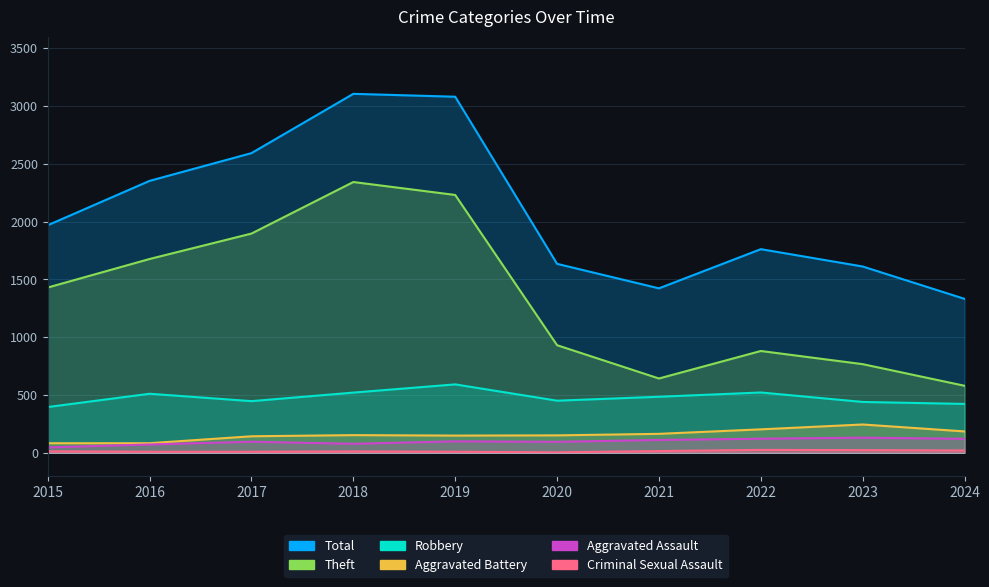

Rank the series at 2021 from highest to lowest value.

Total, Theft, Robbery, Aggravated Battery, Aggravated Assault, Criminal Sexual Assault